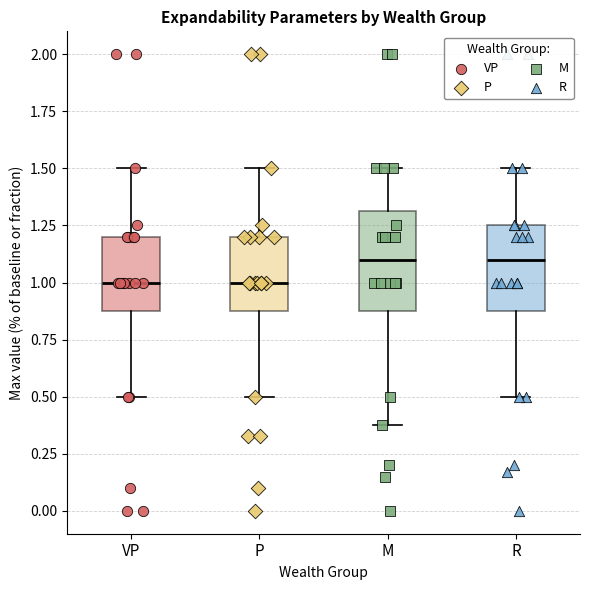

Comparing the boxes themselves (not the whiskers), which one is the tallest?

M